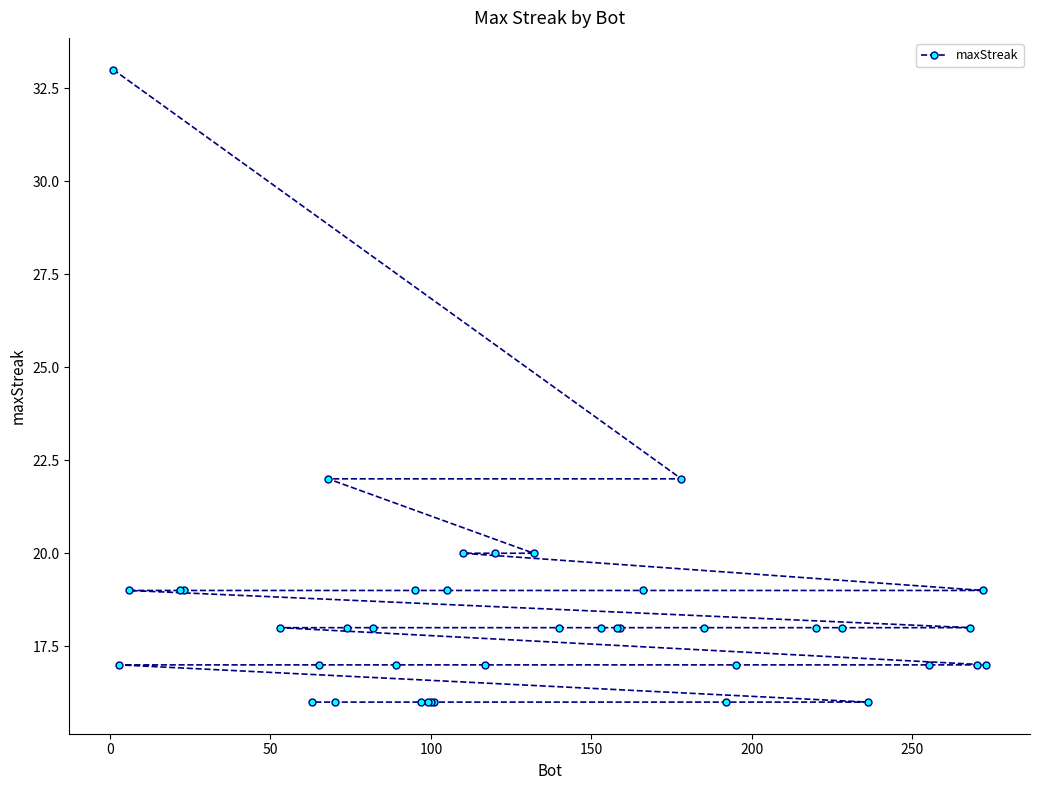

How many data points are less than 18?

16